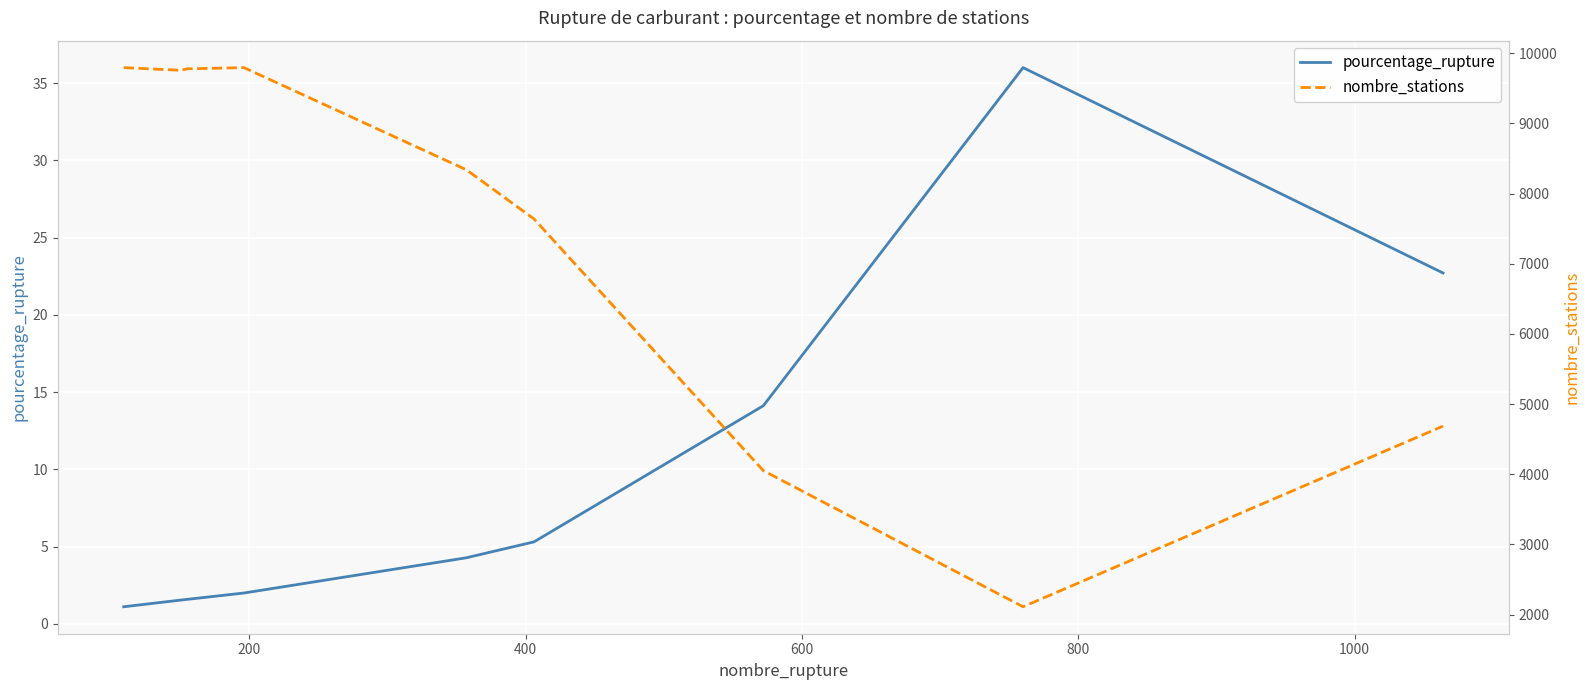

What is the value of the nombre_stations point at the 7th from the left?

4051.0